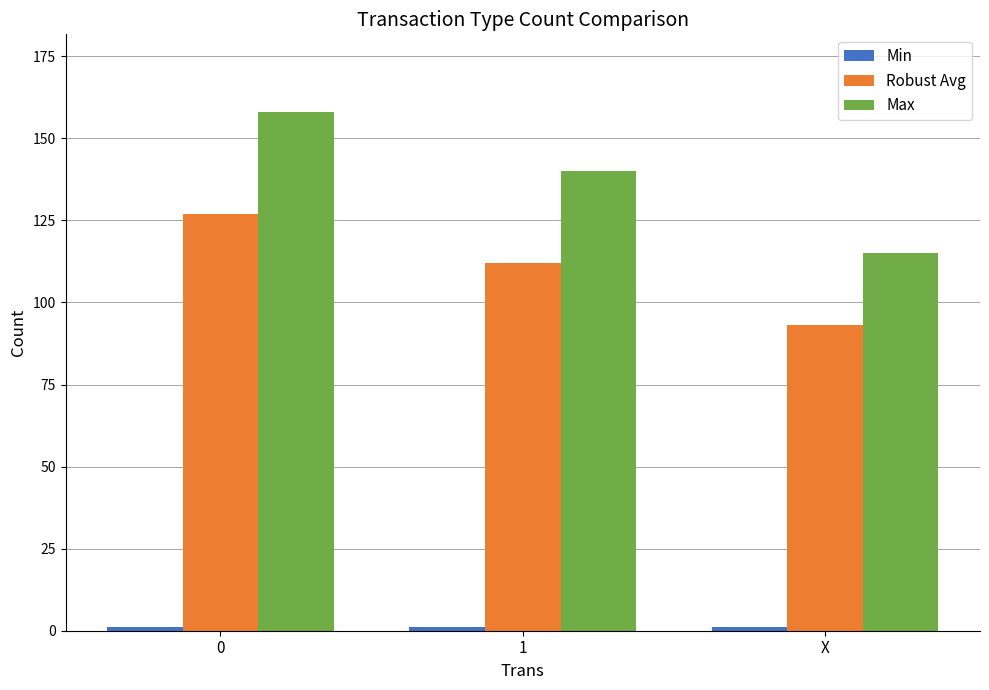

What is the maximum value shown in the chart?

158